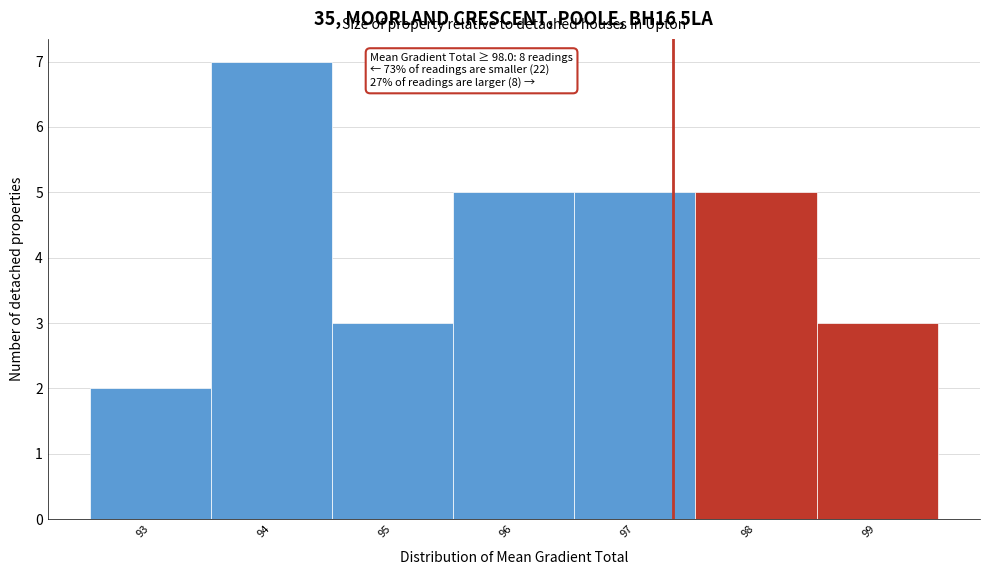

Reading left to right, list all the values displayed in this chart.

93=2	94=7	95=3	96=5	97=5	98=5	99=3